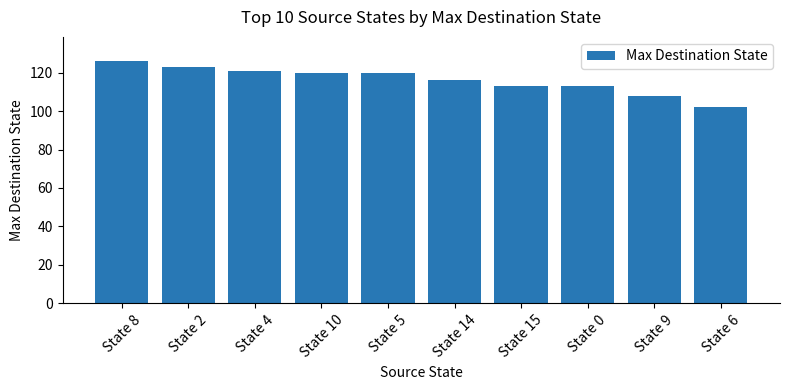

What is the smallest value displayed?

102